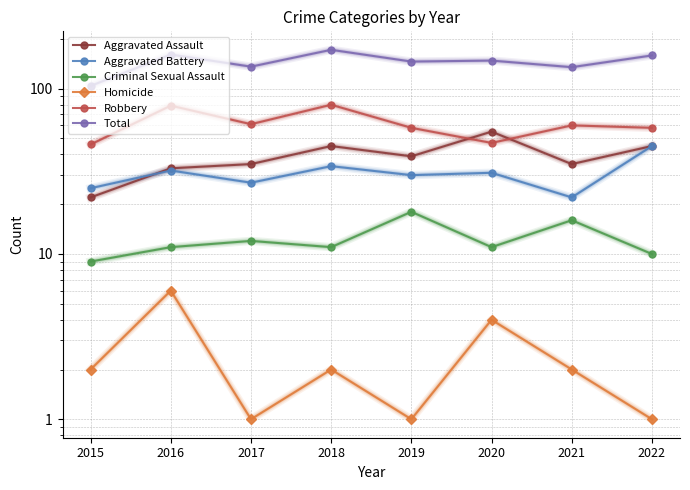

How many categories are shown in the chart?

8